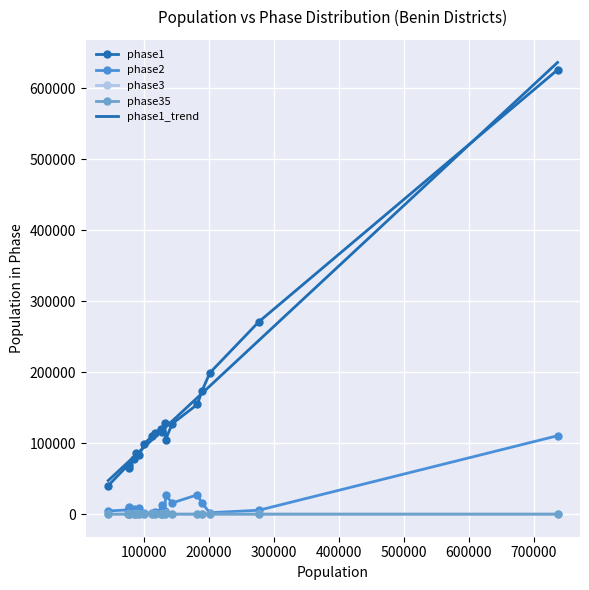

Rank the series by their maximum value, from lowest to highest.

phase3, phase35, phase2, phase1, phase1_trend